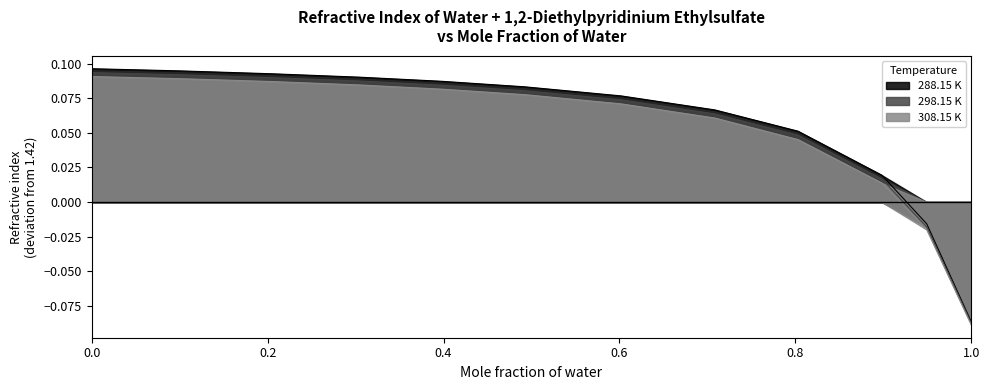

True or false: 308.15 K has more than 1 points higher than both neighbors.

False